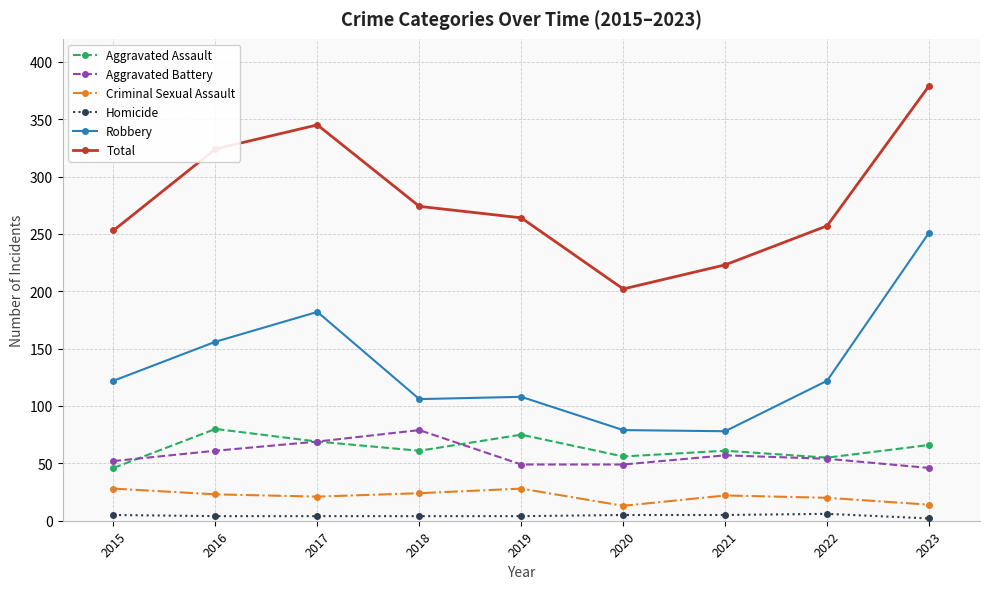

What is the greatest value displayed?

379